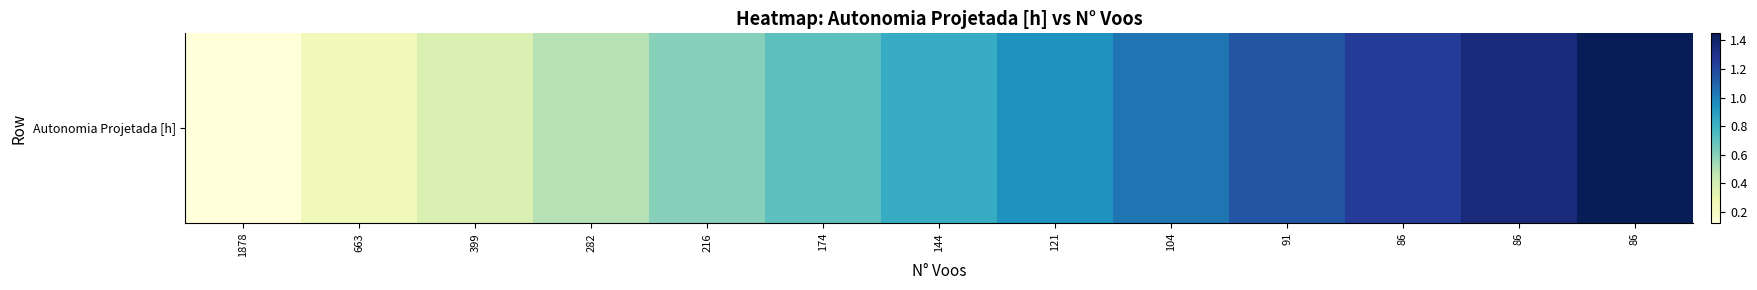

What is the approximate value at 174?

0.7